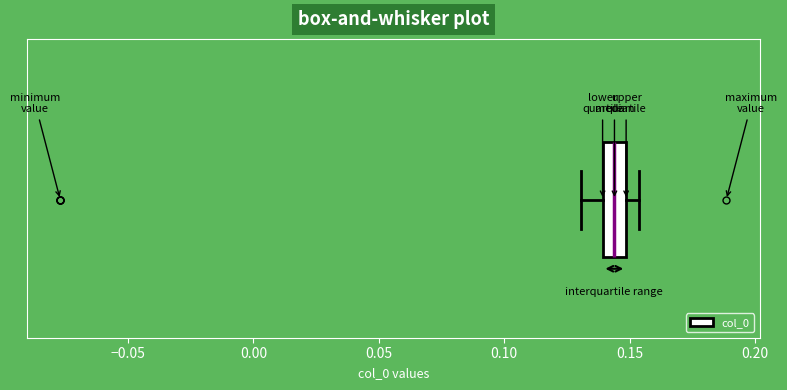

Read this box plot against the x-axis: the position of the median line, the range covered by the box, and the ends of both whiskers. The values are not printed on the chart, so give them approximately, as read against the axis.

median 0.145, box 0.140 to 0.150, whiskers 0.130 to 0.155